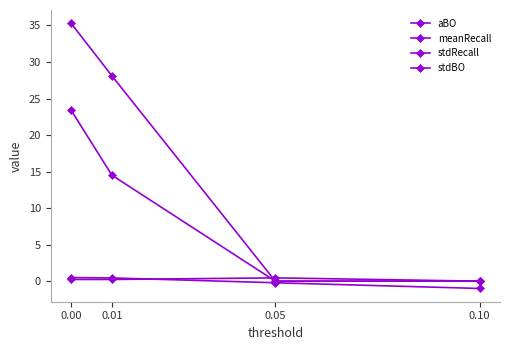

How many lines are shown in the chart?

4